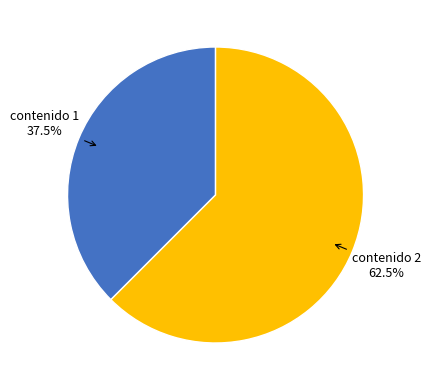

Which slice is the largest?

contenido 2